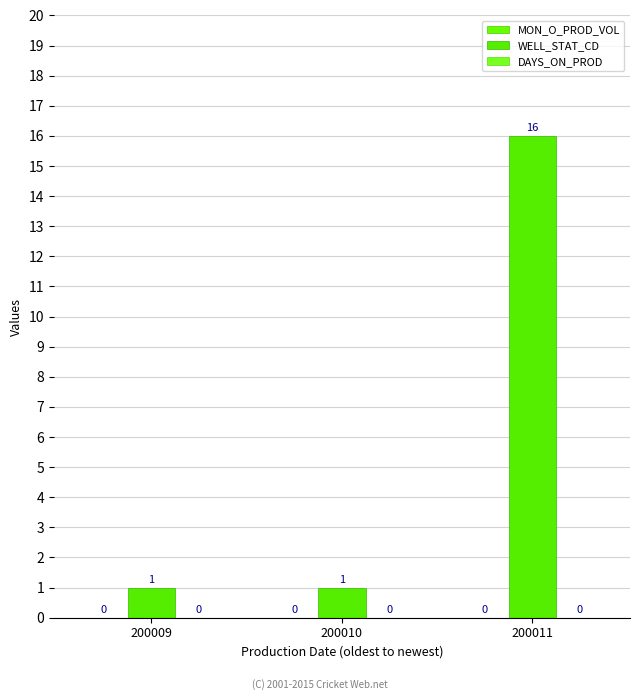

How many bars are there in total?

3